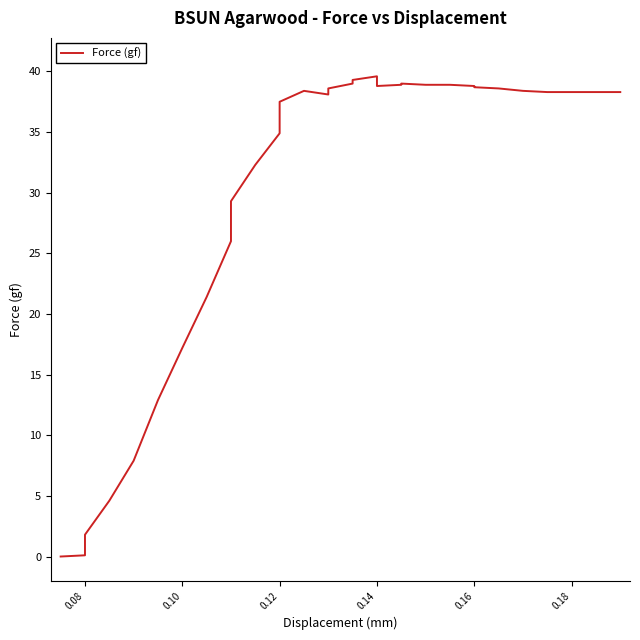

True or false: the data has more than 0 interior local peaks.

True